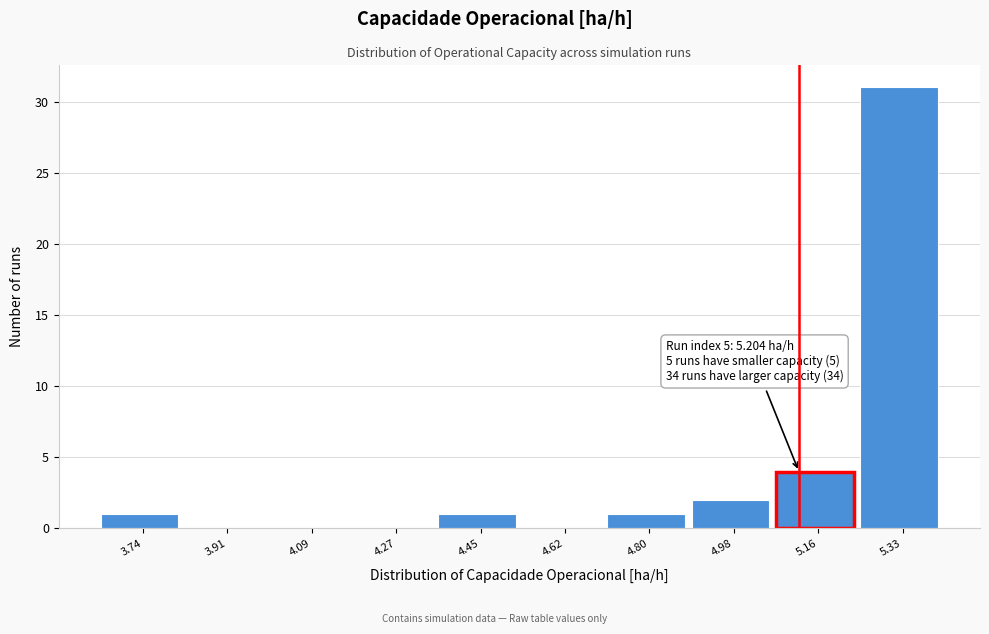

Reading right to left, transcribe all the data shown in this chart.

5.33=31	5.16=4	4.98=2	4.80=1	4.62=0	4.45=1	4.27=0	4.09=0	3.91=0	3.74=1